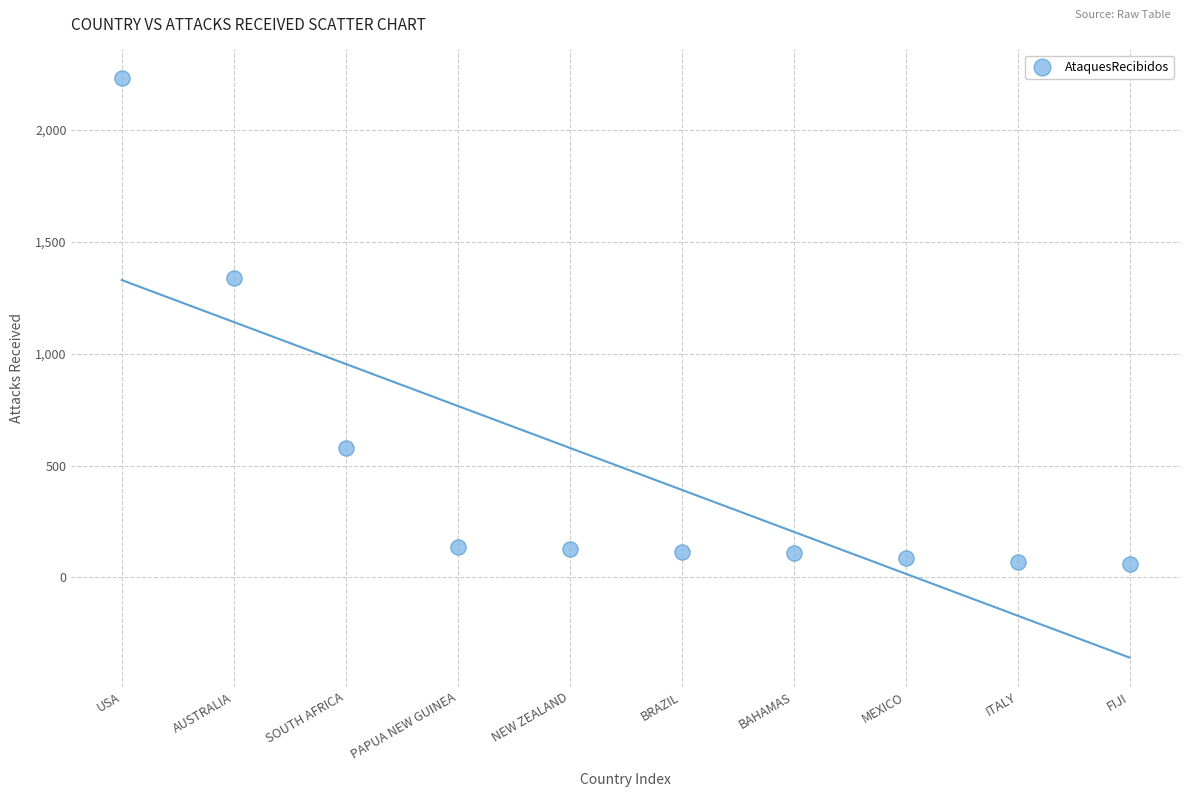

What Y value in the scatter plot is closest to 1145?

1338